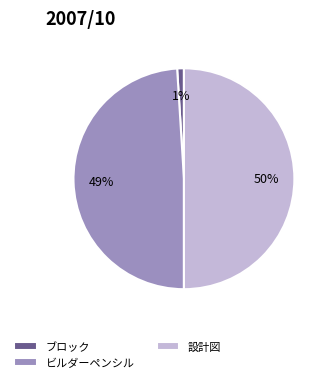

To the nearest percent, what is the difference between the ブロック and ビルダーペンシル slice percentages?

48%